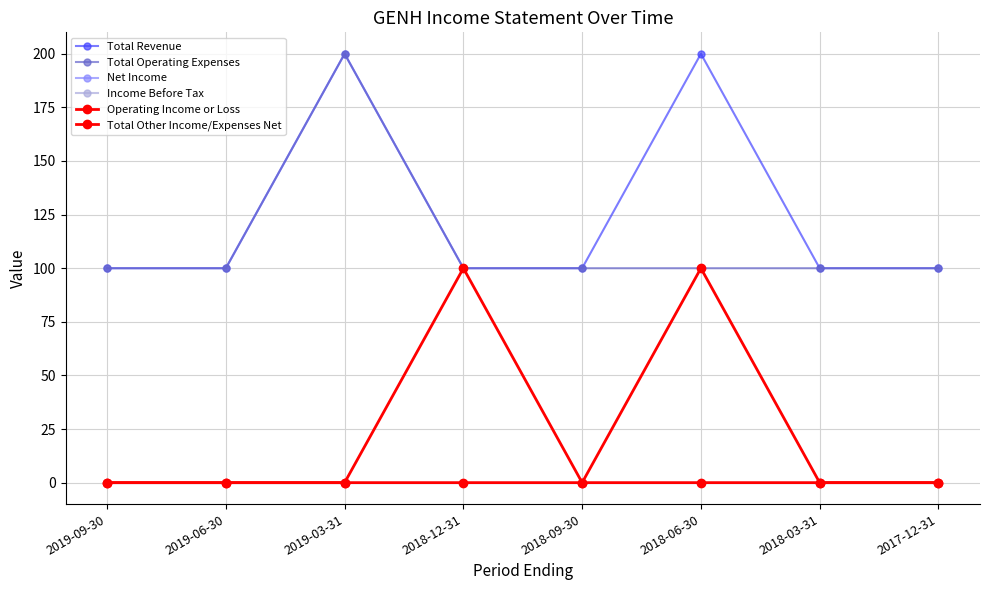

Does the chart display data point markers on the line(s)?

Yes